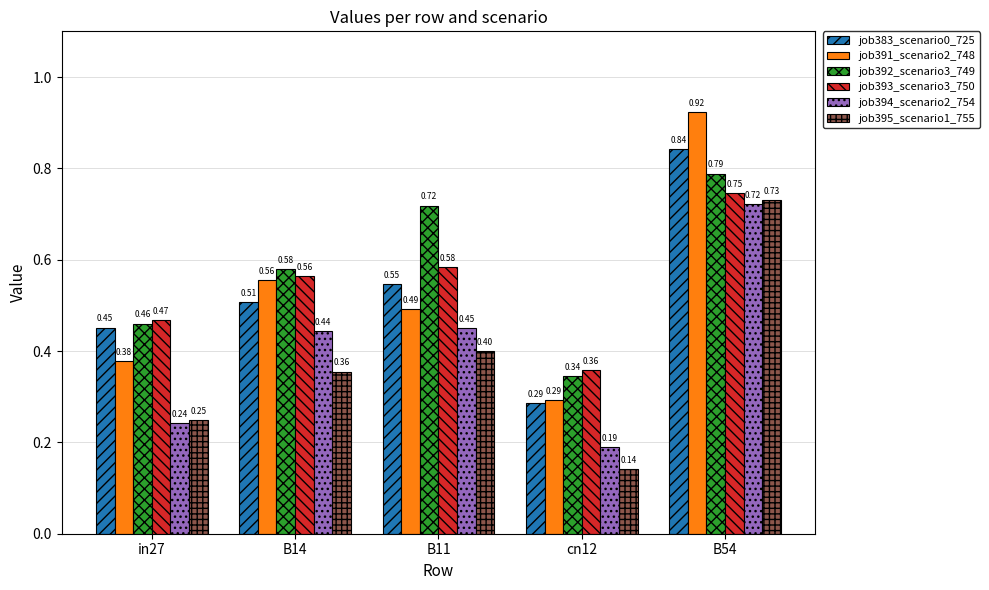

Which series has the largest total across all categories?

job392_scenario3_749